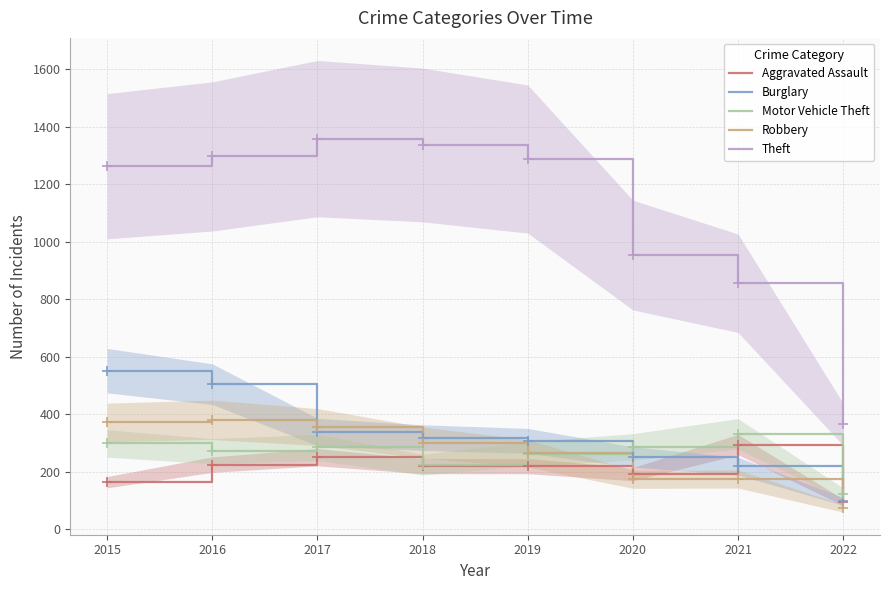

Which series contains the highest Y value?

Theft